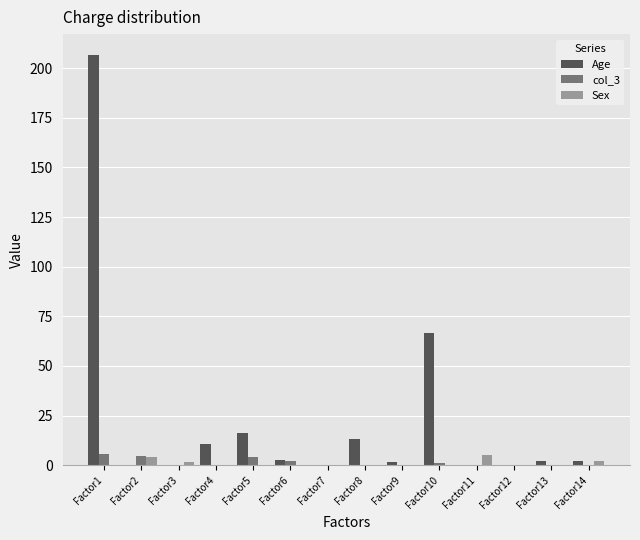

What is the sum of all Sex values?

12.7